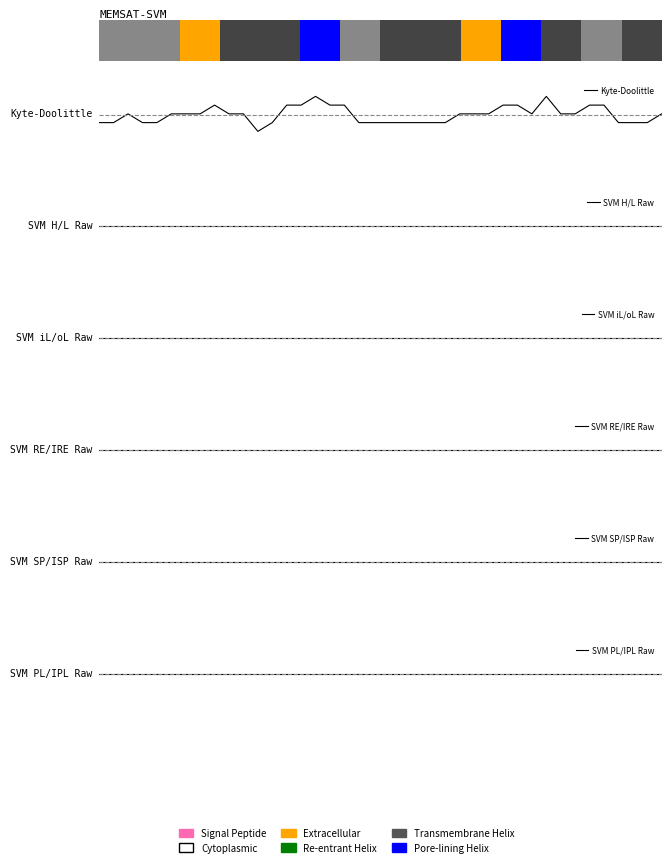

Rank the series at 9 from lowest to highest value.

SVM H/L Raw, SVM PL/IPL Raw, SVM RE/IRE Raw, SVM SP/ISP Raw, SVM iL/oL Raw, Kyte-Doolittle